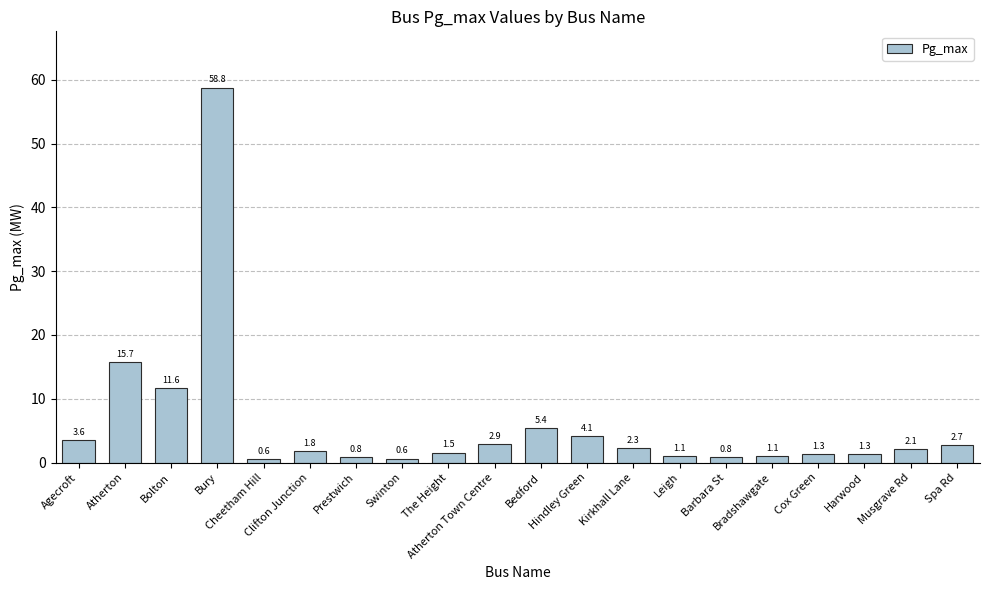

What is the difference between the second highest and minimum values?

15.1